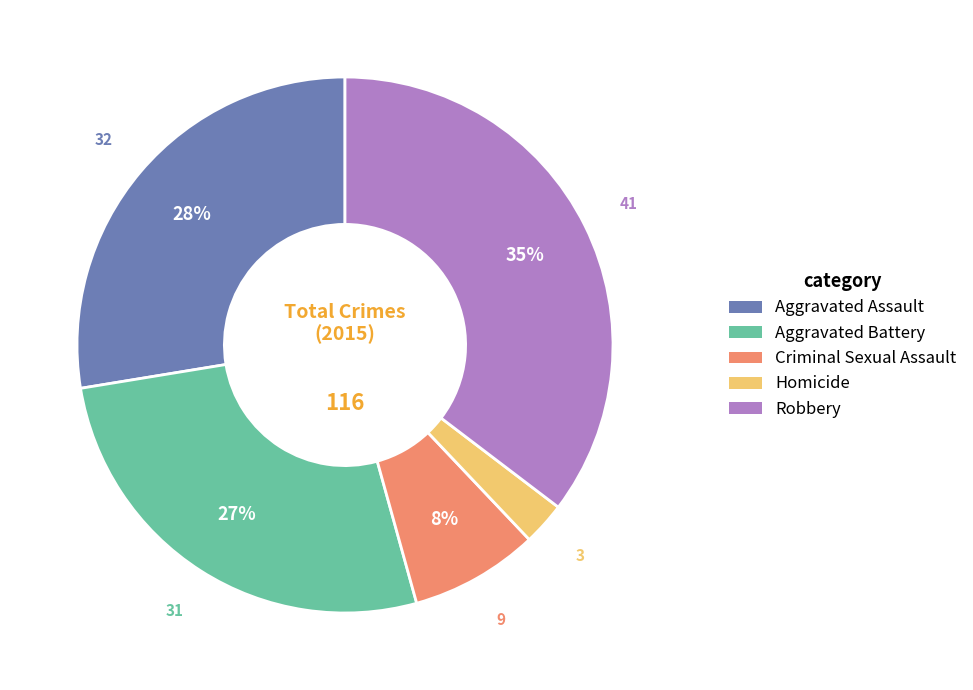

Which has a higher value, Aggravated Battery or Aggravated Assault?

Aggravated Assault